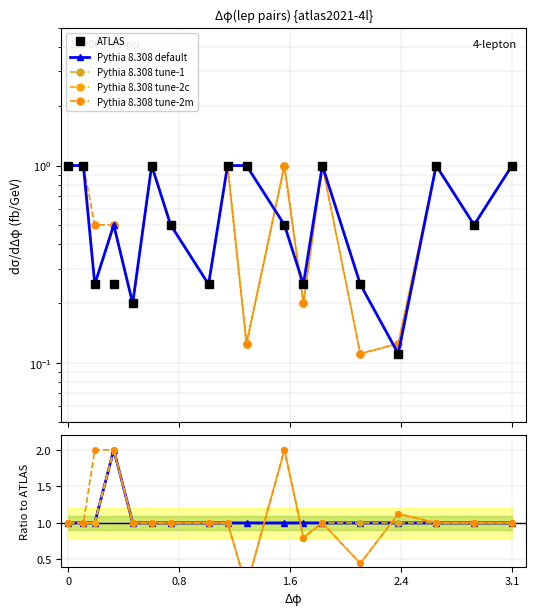

Count the number of categories in the chart.

18